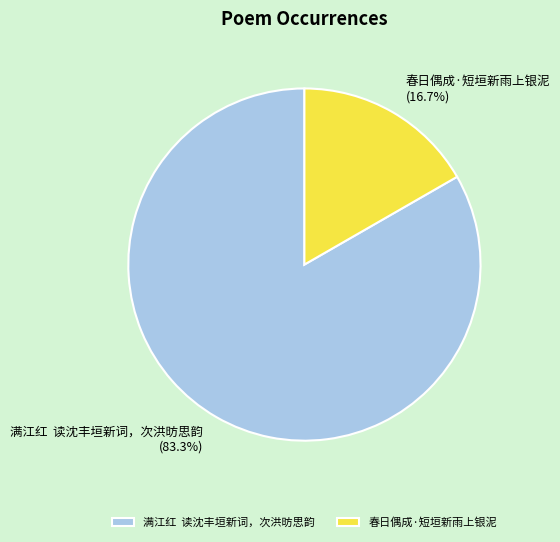

Is there any slice that represents more than half of the pie?

Yes